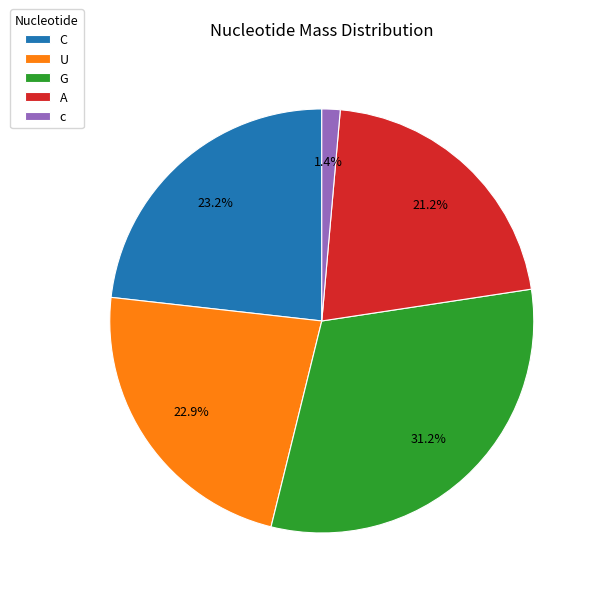

To the nearest percent, what is the difference between the largest and smallest slice percentages?

30%